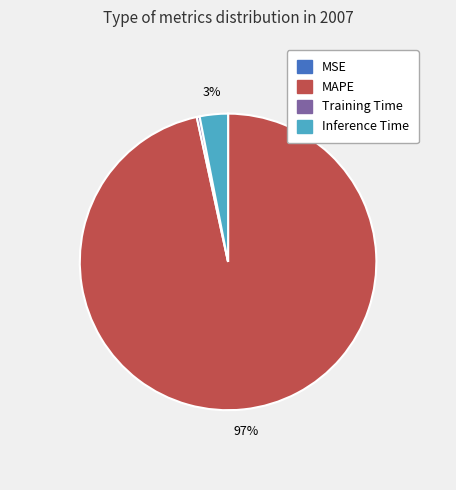

Does any single category account for the majority?

Yes